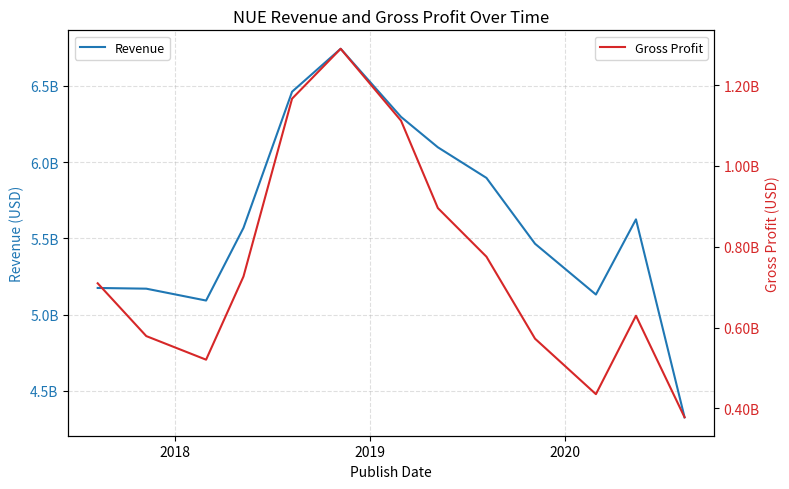

In Revenue, how many points are lower than both neighbors (excluding endpoints)?

2